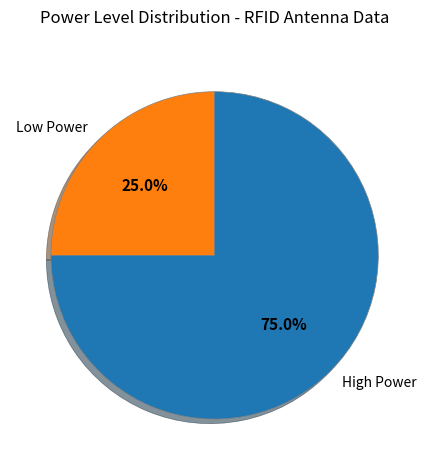

How many segments does this pie chart have?

2